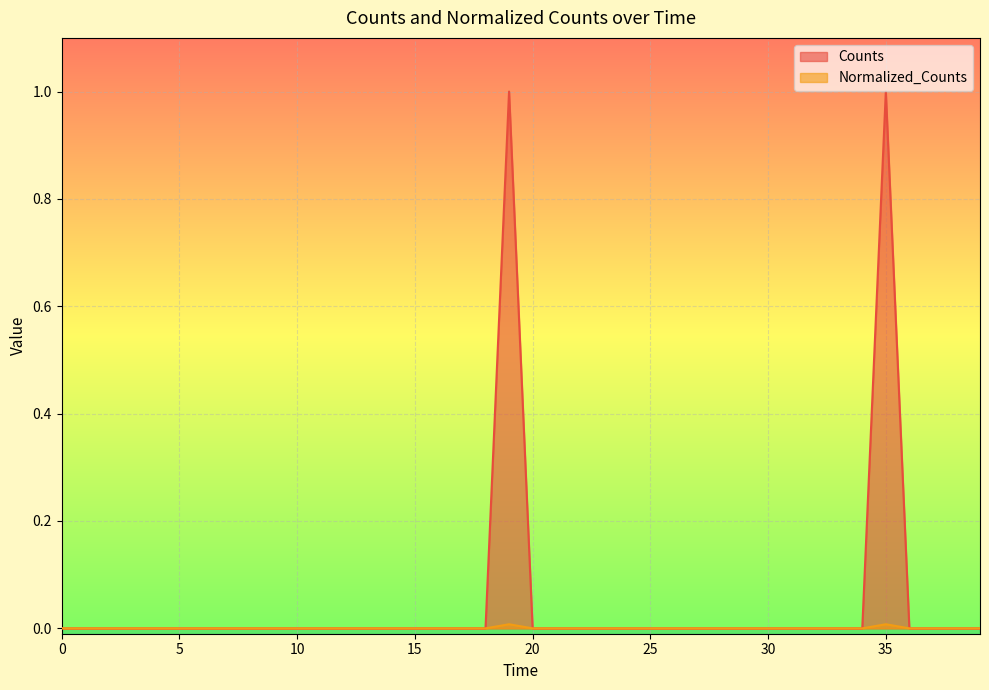

True or false: Counts has a value of 0.4 at 20.

False